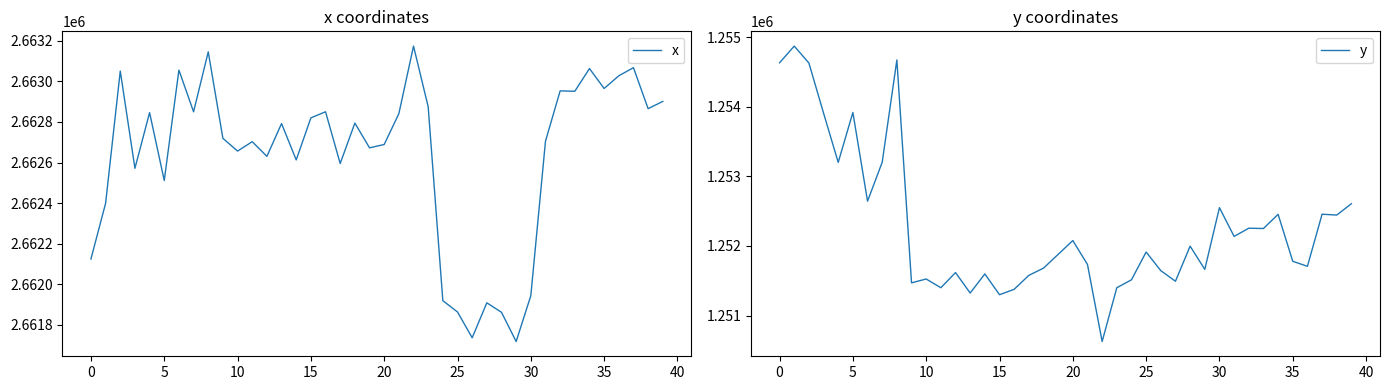

Which series has the largest total across all categories?

x